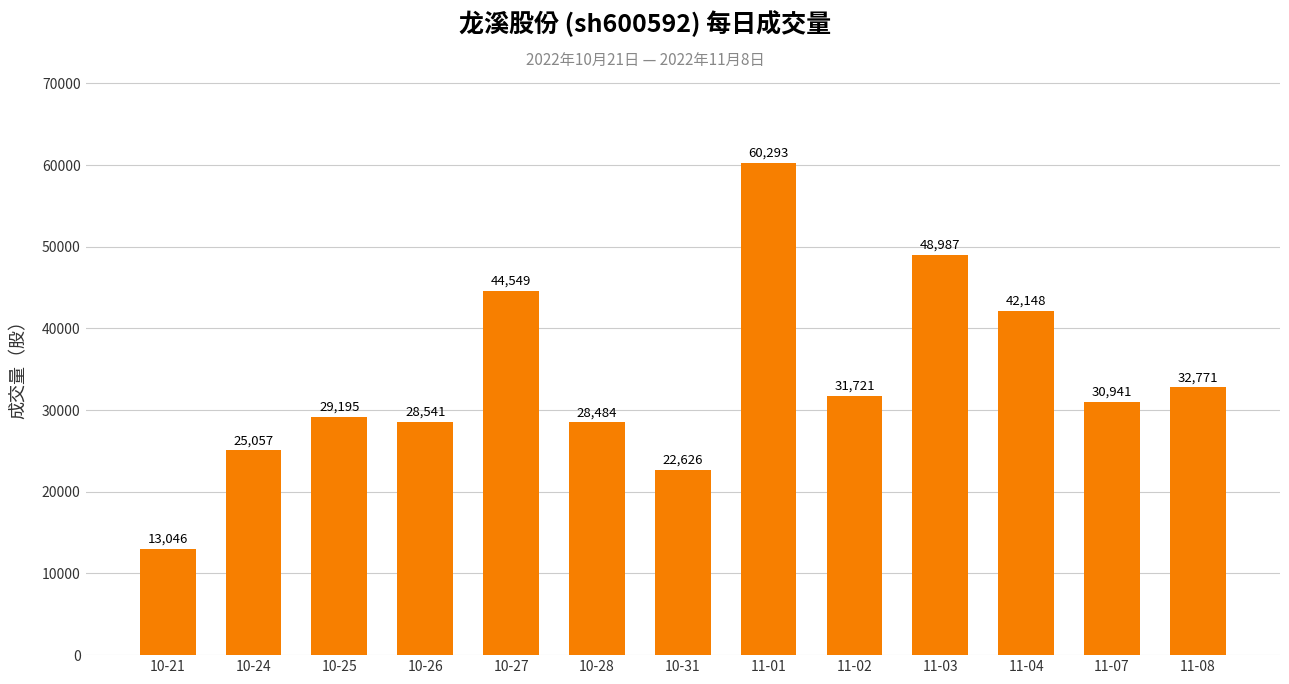

At which category does the chart reach its peak across all series?

11-01